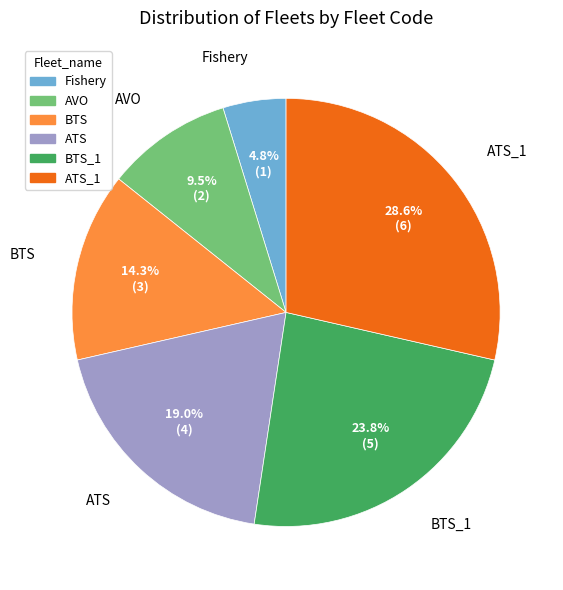

True or false: ATS_1 accounts for 29% of the total.

True